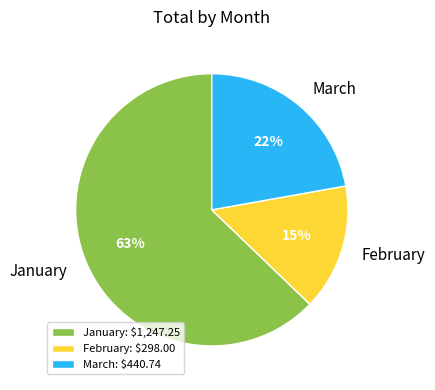

To the nearest percent, what is the average slice percentage?

33%